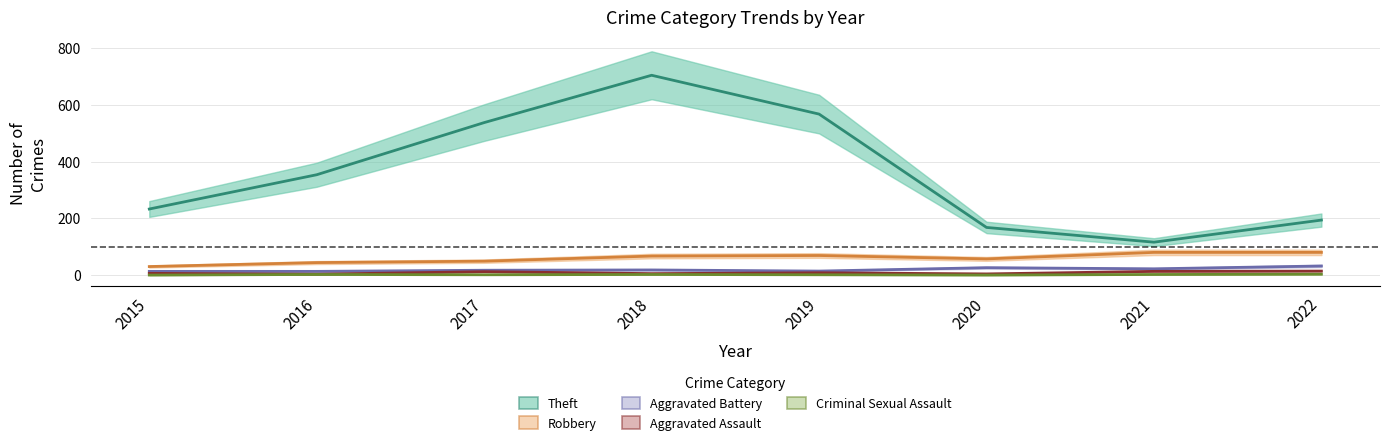

What is the value of the Robbery point at the 7th from the left?

80